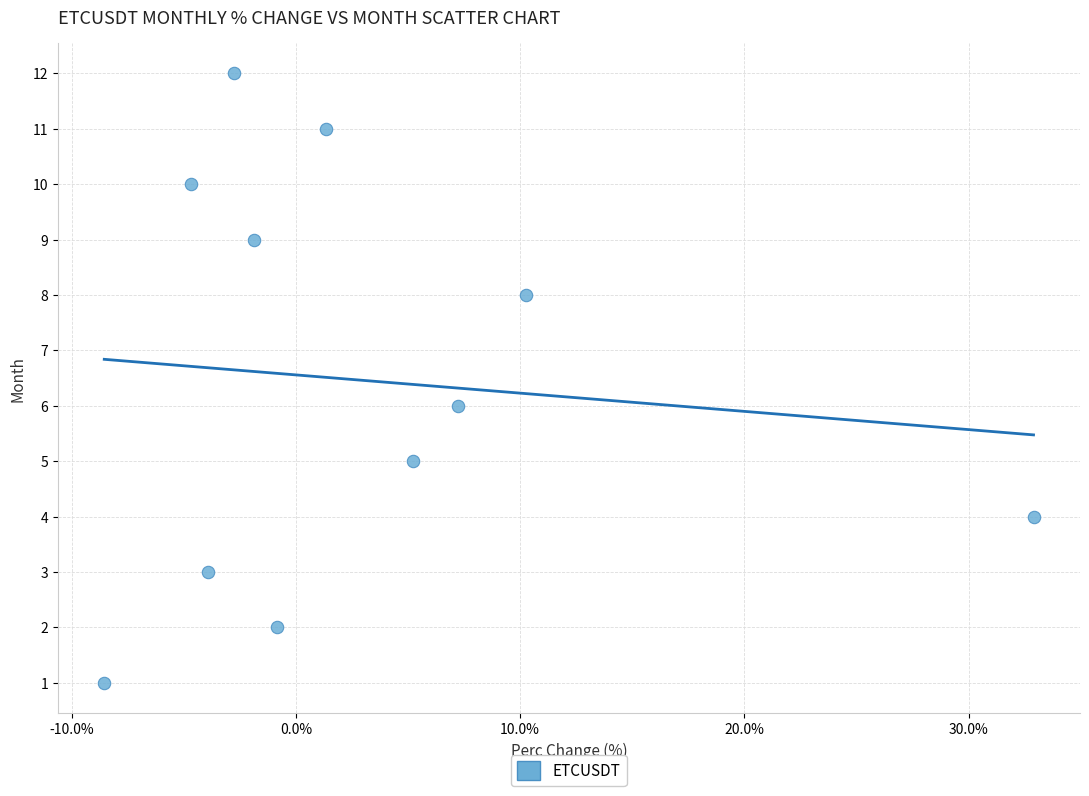

What is the average Y value?

6